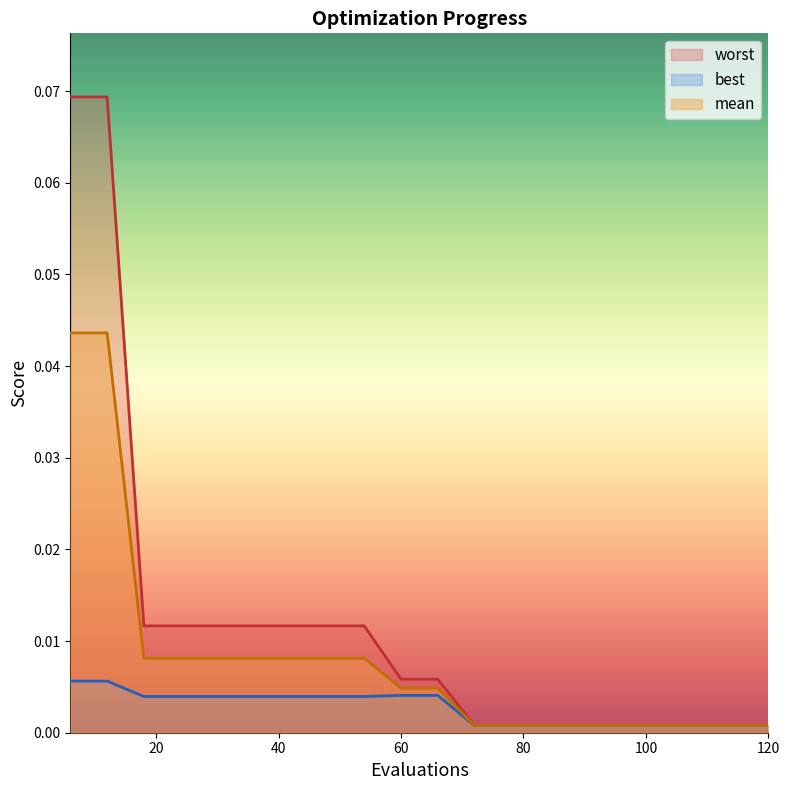

True or false: best and worst cross at least once.

False